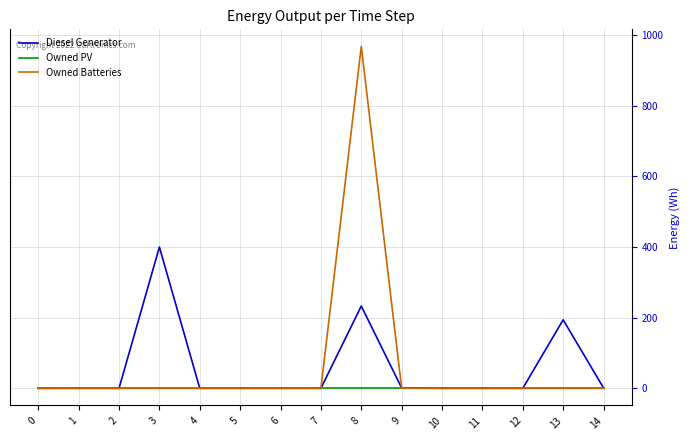

What is the difference between the maximum and minimum values in the Owned Batteries series?

968